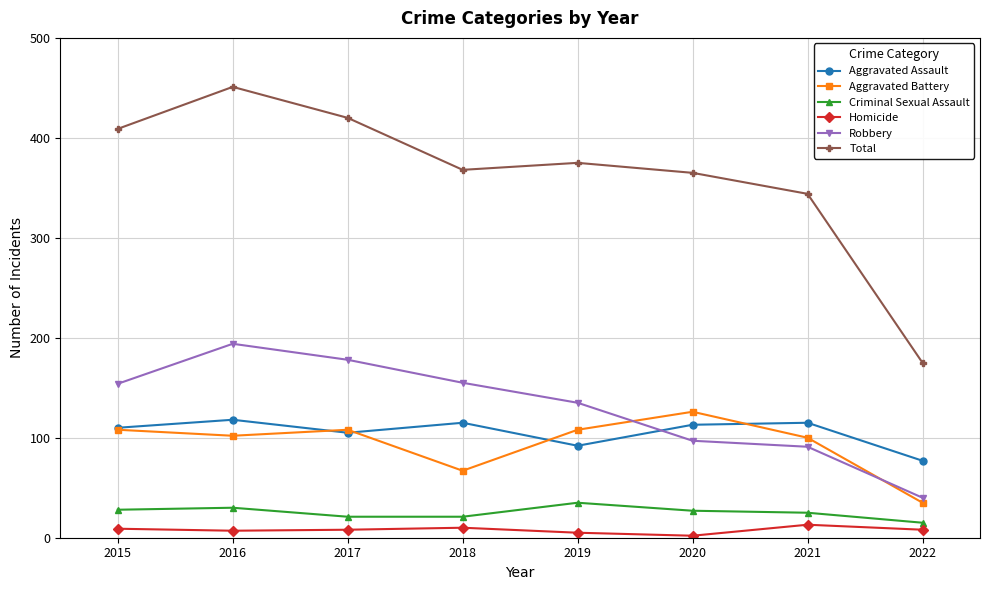

Read the Total value at 2021, to the nearest 50.

350